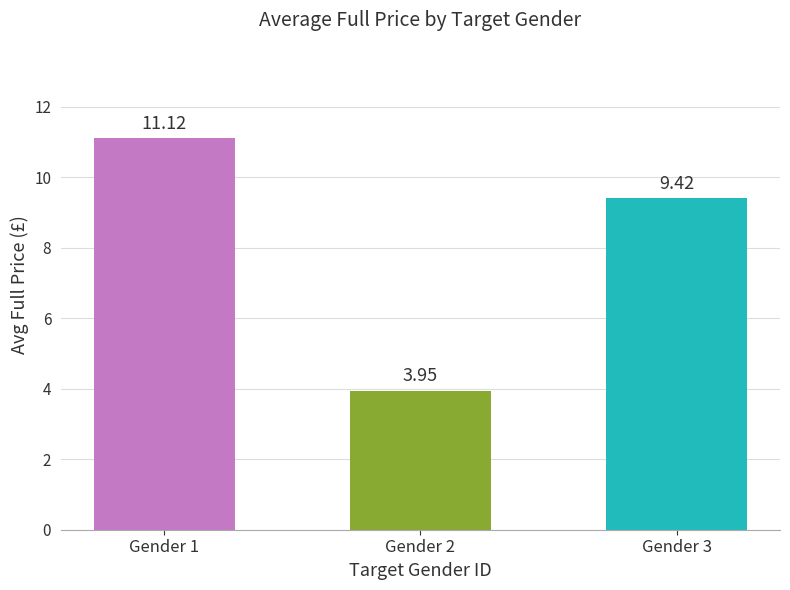

Between Gender 3 and Gender 1, which is larger?

Gender 1